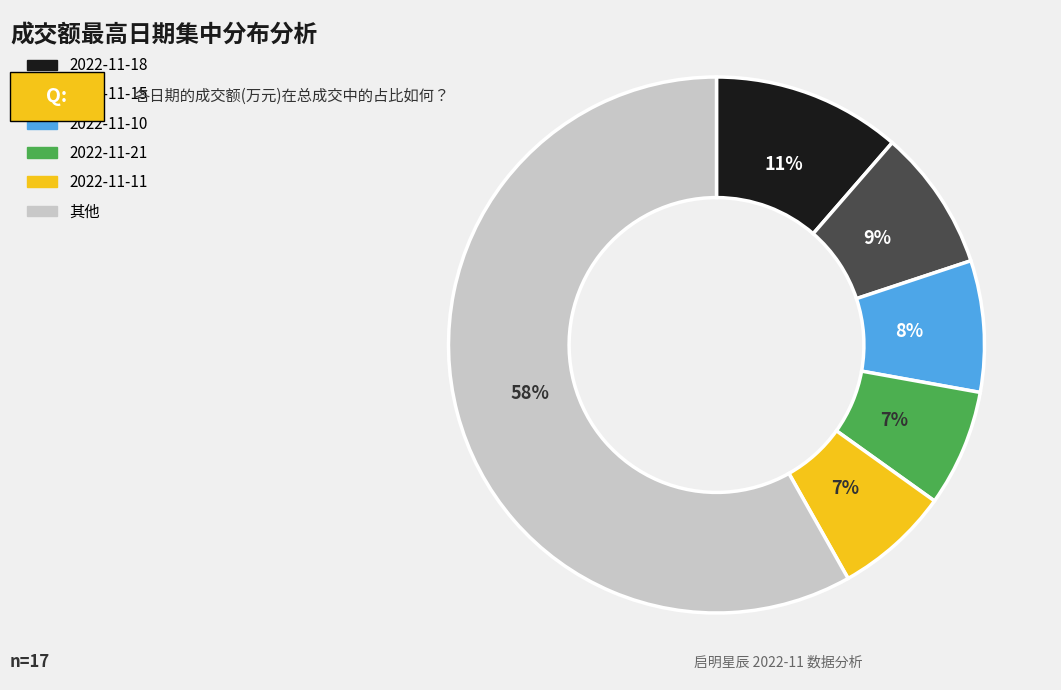

Is there a majority slice in this chart?

Yes